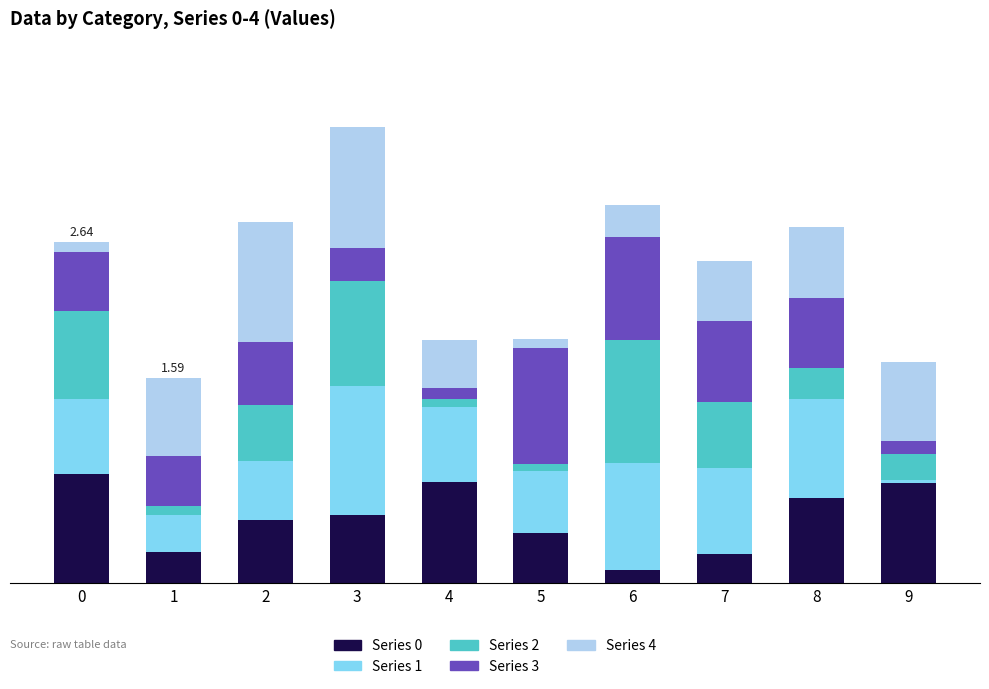

At how many categories does at least one series exceed 0?

10